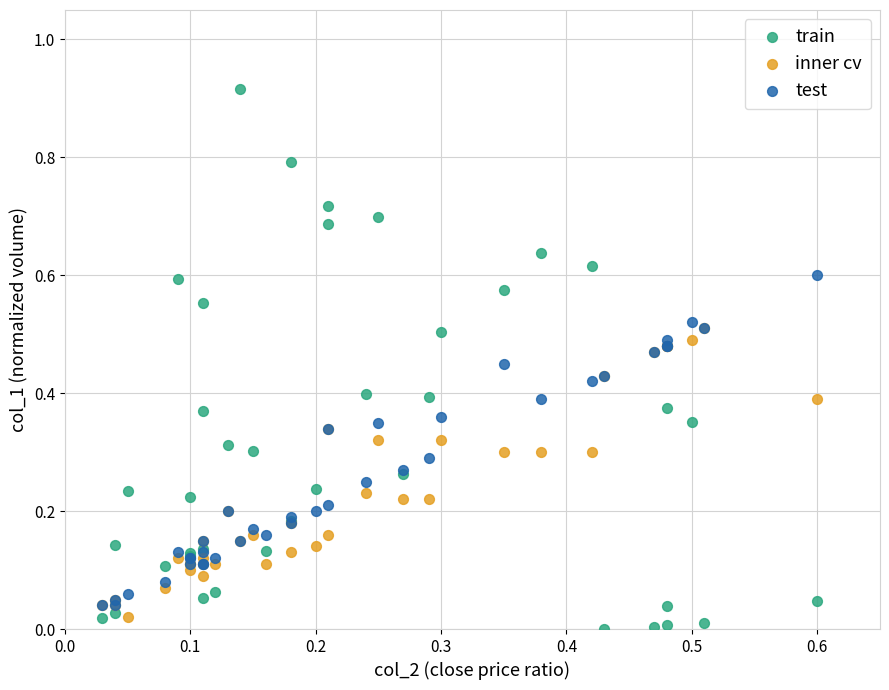

Which series reaches the minimum Y coordinate?

train